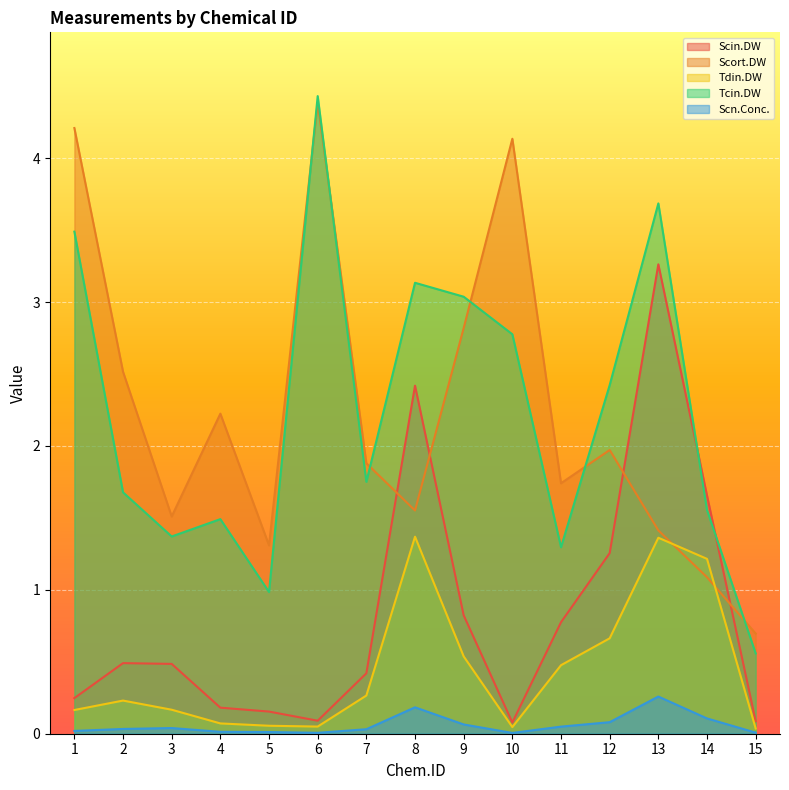

What is the sum of all Scin.DW values?

12.4